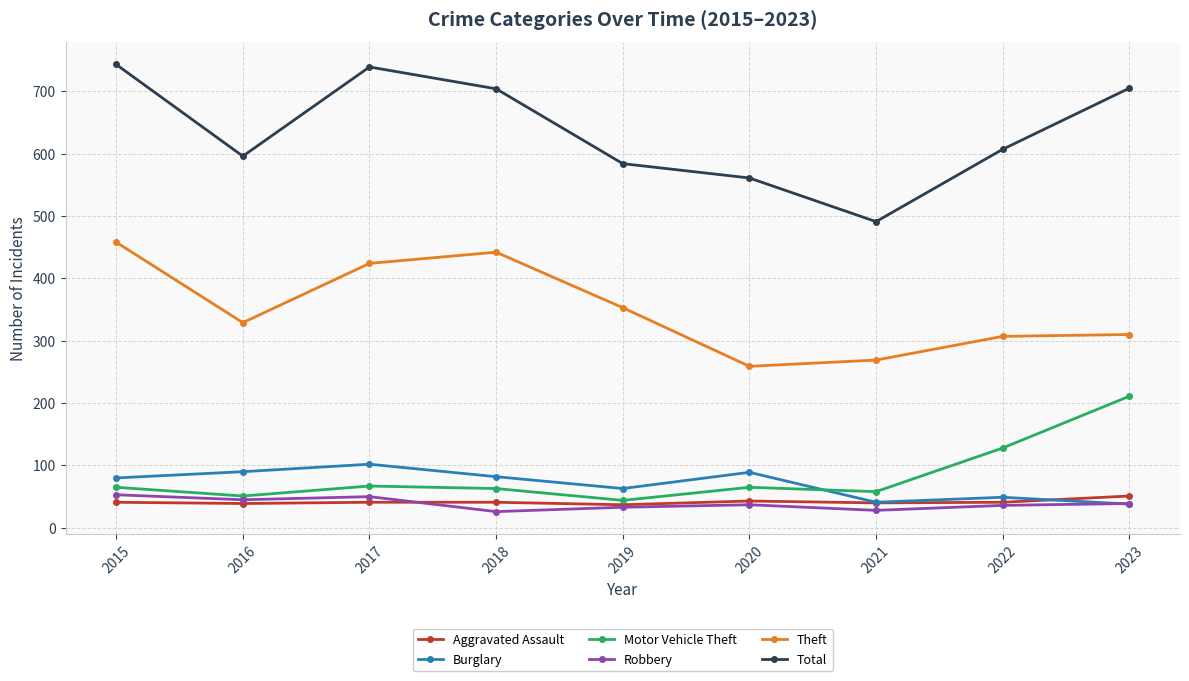

How many distinct data groups are displayed?

6